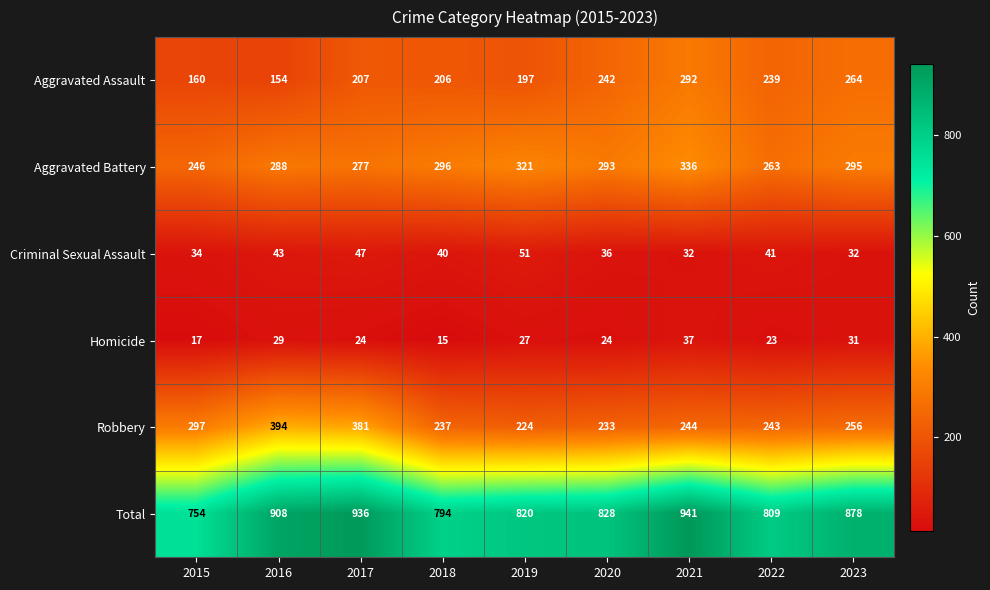

Where does the Homicide series first go above 24?

2016